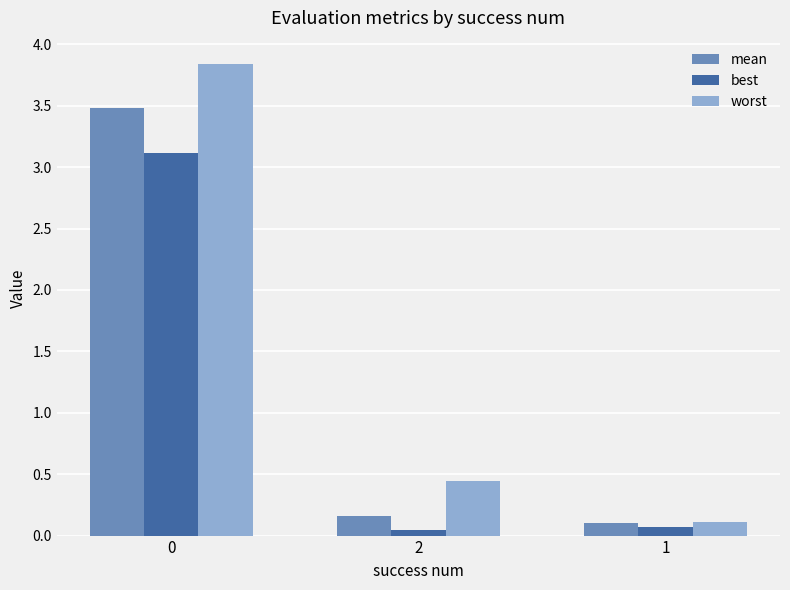

What is the sum of all mean values?

3.7